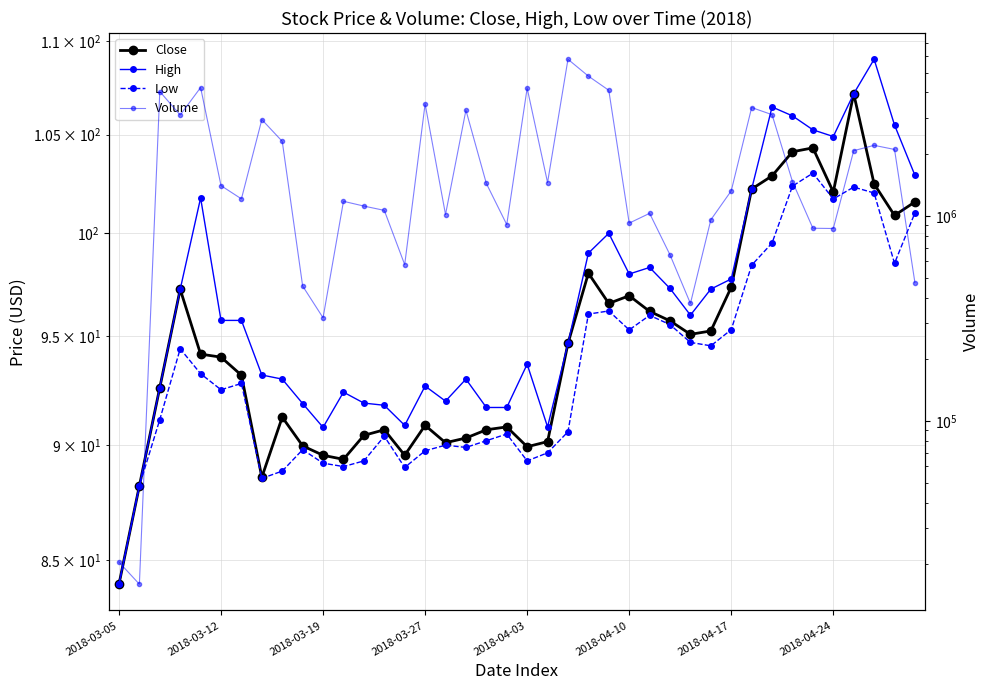

What is the smallest value displayed?

84.0